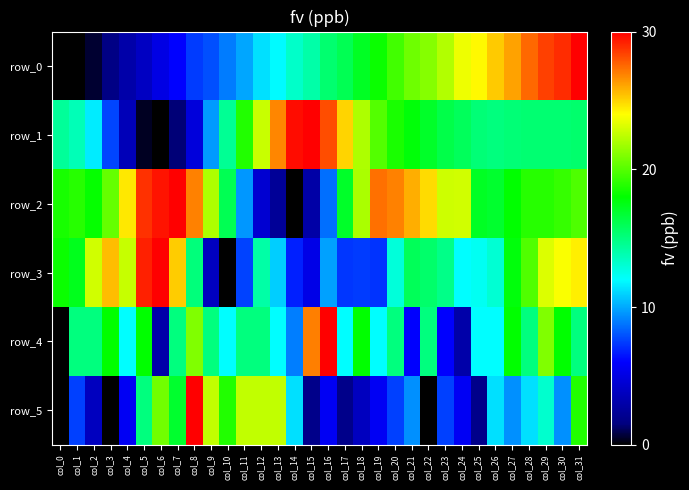

Reading right to left, transcribe all the data shown in this chart.

row_0: col_31=30.0	col_30=28.9	col_29=28.4	col_28=27.5	col_27=26.2	col_26=25.2	col_25=24.1	col_24=23.6	col_23=22.2	col_22=21.1	col_21=20.6	col_20=19.6	col_19=18.2	col_18=17.1	col_17=16.0	col_16=15.4	col_15=14.0	col_14=13.3	col_13=11.9	col_12=11.3	col_11=9.9	col_10=8.9	col_9=7.9	col_8=7.4	col_7=6.0	col_6=5.1	col_5=3.9	col_4=3.0	col_3=1.7	col_2=0.6	col_1=0.0	col_0=0.0
row_1: col_31=15.5	col_30=15.3	col_29=15.3	col_28=15.3	col_27=15.2	col_26=15.0	col_25=15.2	col_24=15.8	col_23=16.2	col_22=17.0	col_21=17.8	col_20=18.6	col_19=20.0	col_18=22.0	col_17=25.0	col_16=28.2	col_15=30.0	col_14=29.7	col_13=26.8	col_12=22.7	col_11=18.8	col_10=14.5	col_9=9.6	col_8=4.8	col_7=1.5	col_6=0.0	col_5=0.4	col_4=3.5	col_3=7.6	col_2=11.6	col_1=13.7	col_0=14.4
row_2: col_31=19.8	col_30=19.3	col_29=18.9	col_28=18.9	col_27=18.0	col_26=16.9	col_25=17.1	col_24=22.9	col_23=22.8	col_22=24.8	col_21=25.9	col_20=26.9	col_19=27.3	col_18=22.0	col_17=17.0	col_16=8.6	col_15=2.9	col_14=0.0	col_13=2.4	col_12=4.4	col_11=9.6	col_10=16.0	col_9=22.1	col_8=26.9	col_7=30.0	col_6=29.5	col_5=28.8	col_4=24.5	col_3=20.3	col_2=18.1	col_1=18.9	col_0=18.5
row_3: col_31=24.3	col_30=23.8	col_29=23.2	col_28=19.9	col_27=17.7	col_26=13.0	col_25=12.3	col_24=12.0	col_23=14.8	col_22=15.5	col_21=15.9	col_20=12.9	col_19=7.2	col_18=7.4	col_17=7.3	col_16=9.8	col_15=5.2	col_14=6.8	col_13=10.9	col_12=14.1	col_11=7.6	col_10=0.0	col_9=3.8	col_8=15.1	col_7=25.1	col_6=30.0	col_5=29.2	col_4=22.6	col_3=25.5	col_2=22.9	col_1=17.3	col_0=18.2
row_4: col_31=15.0	col_30=18.0	col_29=21.0	col_28=15.0	col_27=18.0	col_26=12.0	col_25=12.0	col_24=3.0	col_23=6.0	col_22=15.0	col_21=6.0	col_20=15.0	col_19=12.0	col_18=18.0	col_17=12.0	col_16=30.0	col_15=27.0	col_14=9.0	col_13=12.0	col_12=15.0	col_11=15.0	col_10=12.0	col_9=15.0	col_8=21.0	col_7=15.0	col_6=3.0	col_5=18.0	col_4=12.0	col_3=18.0	col_2=15.0	col_1=15.0	col_0=0.0
row_5: col_31=18.8	col_30=9.4	col_29=13.1	col_28=11.2	col_27=9.4	col_26=11.2	col_25=1.9	col_24=5.6	col_23=7.5	col_22=0.0	col_21=9.4	col_20=7.5	col_19=5.6	col_18=3.8	col_17=1.9	col_16=5.6	col_15=1.9	col_14=11.2	col_13=22.5	col_12=22.5	col_11=22.5	col_10=18.8	col_9=22.5	col_8=30.0	col_7=16.9	col_6=20.6	col_5=15.0	col_4=5.6	col_3=0.0	col_2=3.8	col_1=7.5	col_0=0.0